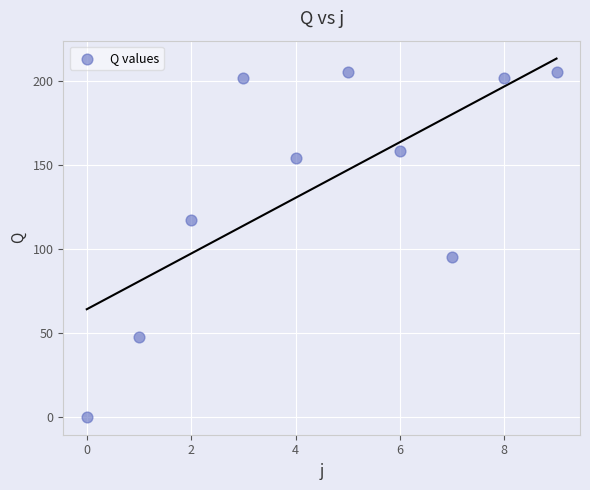

What is the average Y value?

138.9